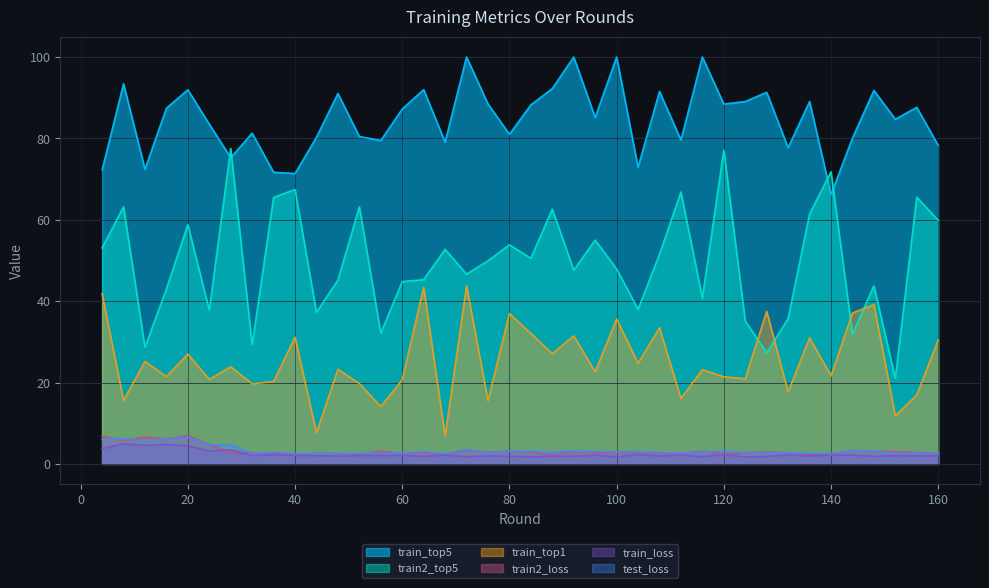

List the labels in order of train_loss value, smallest first.

124, 100, 116, 84, 72, 64, 148, 128, 80, 92, 88, 48, 160, 108, 136, 76, 156, 152, 32, 44, 52, 40, 56, 60, 96, 140, 68, 112, 132, 144, 36, 120, 104, 24, 28, 4, 20, 12, 16, 8